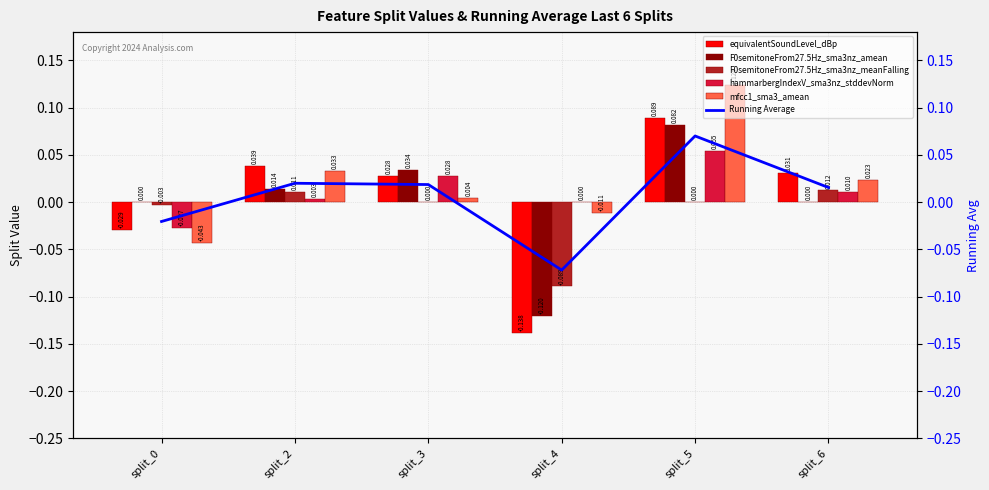

What are all the series names shown in the legend?

equivalentSoundLevel_dBp, F0semitoneFrom27.5Hz_sma3nz_amean, F0semitoneFrom27.5Hz_sma3nz_meanFalling, hammarbergIndexV_sma3nz_stddevNorm, mfcc1_sma3_amean, Running Average